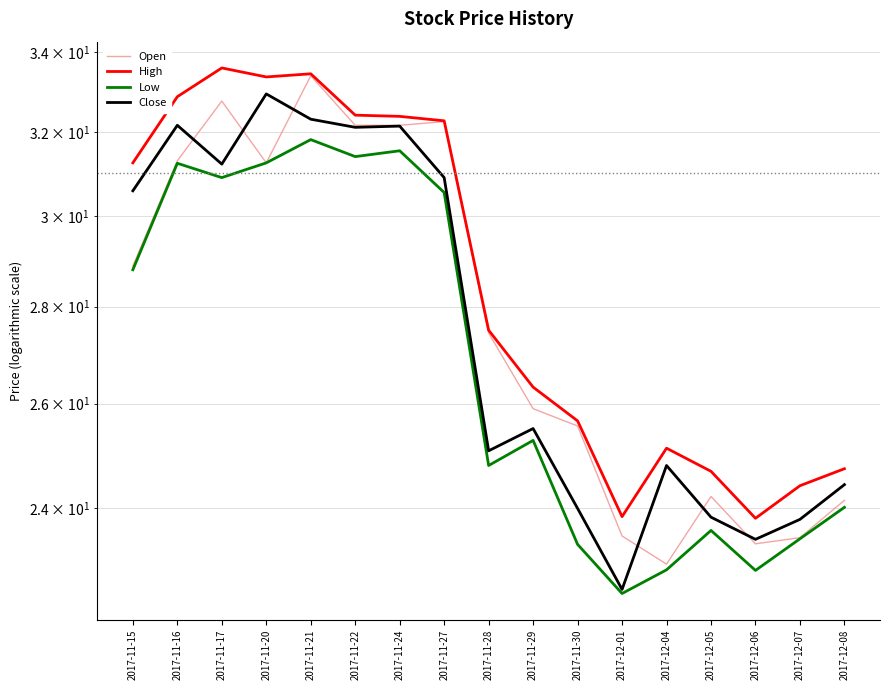

Rank the series by their maximum value, from lowest to highest.

Low, Close, Open, High